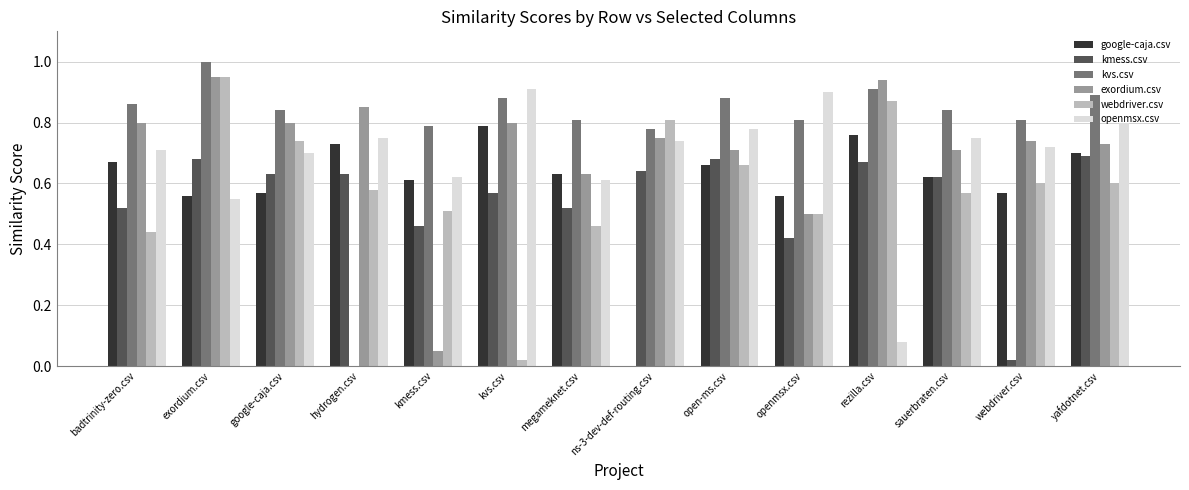

Does the chart contain stacked bars?

No